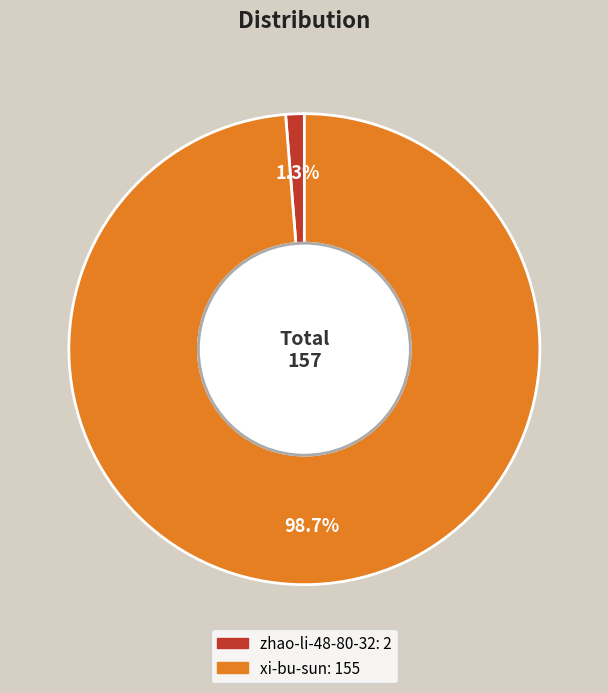

Combined, what portion of the pie is zhao-li-48-80-32 and xi-bu-sun?

100.0%